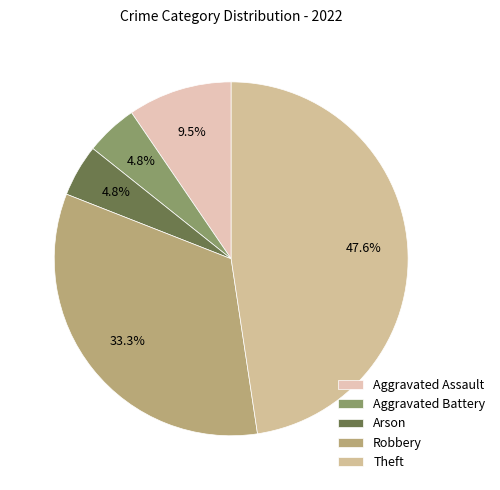

Is there a majority slice in this chart?

No